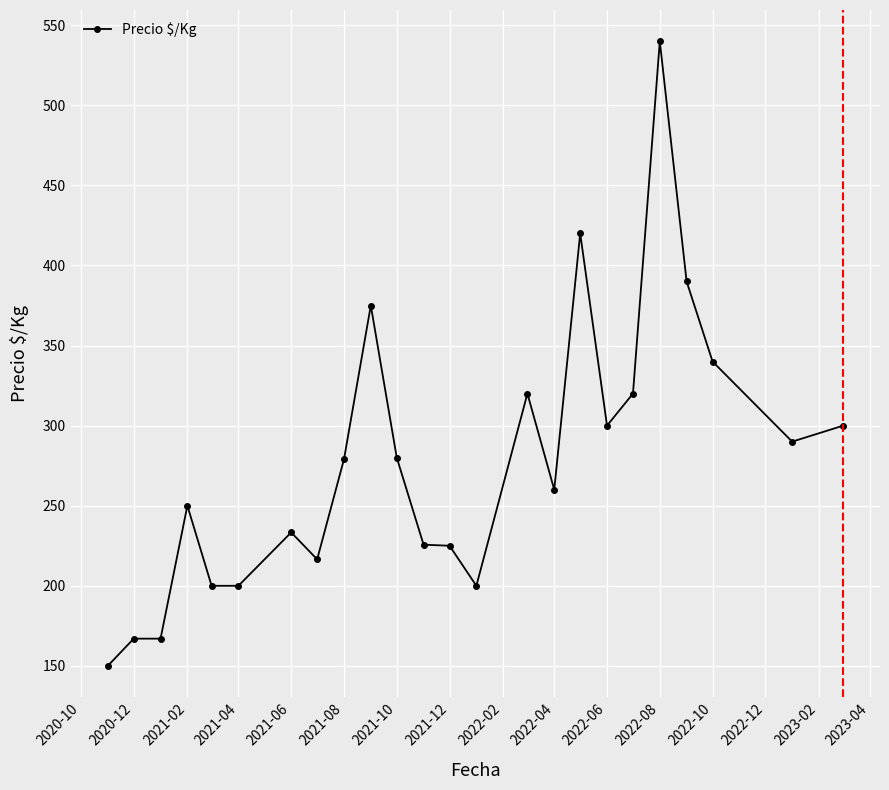

What is the average value?

277.0